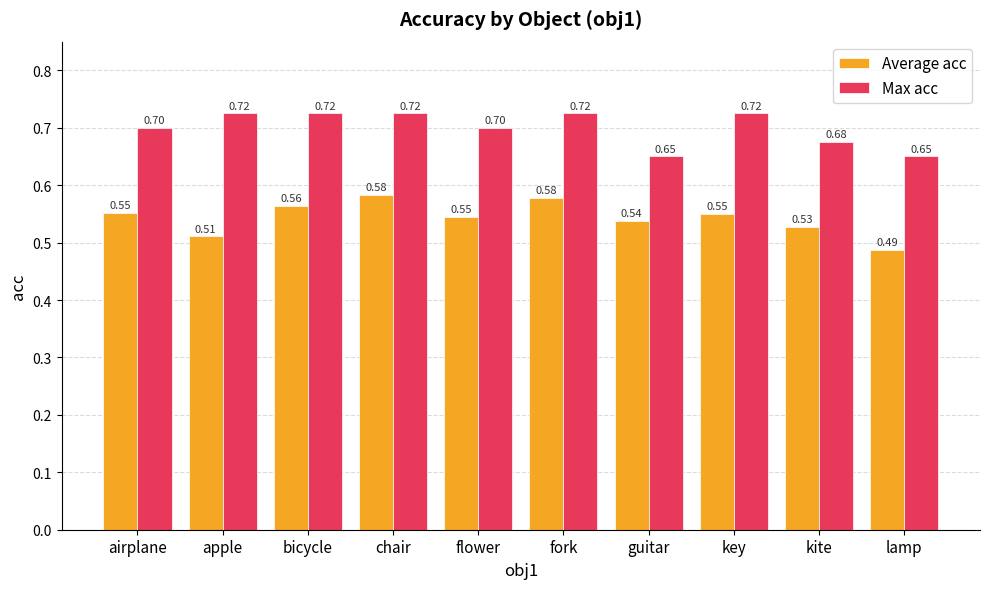

Rank the series by their maximum value, from highest to lowest.

Max acc, Average acc